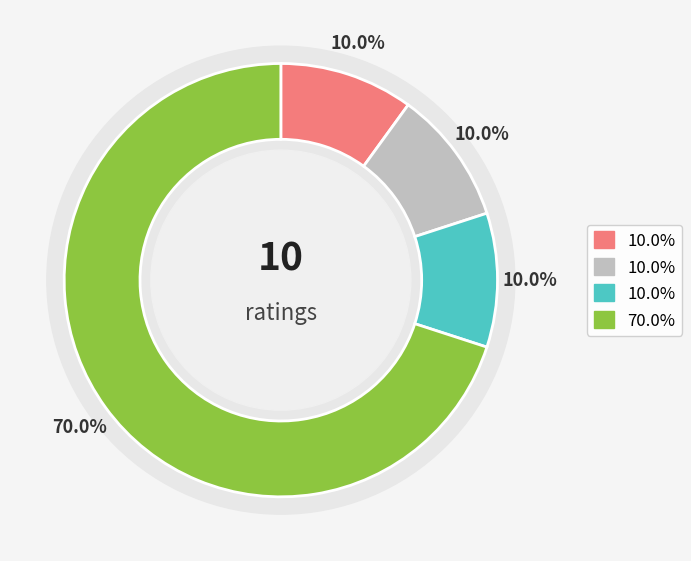

Is there a majority slice in this chart?

Yes